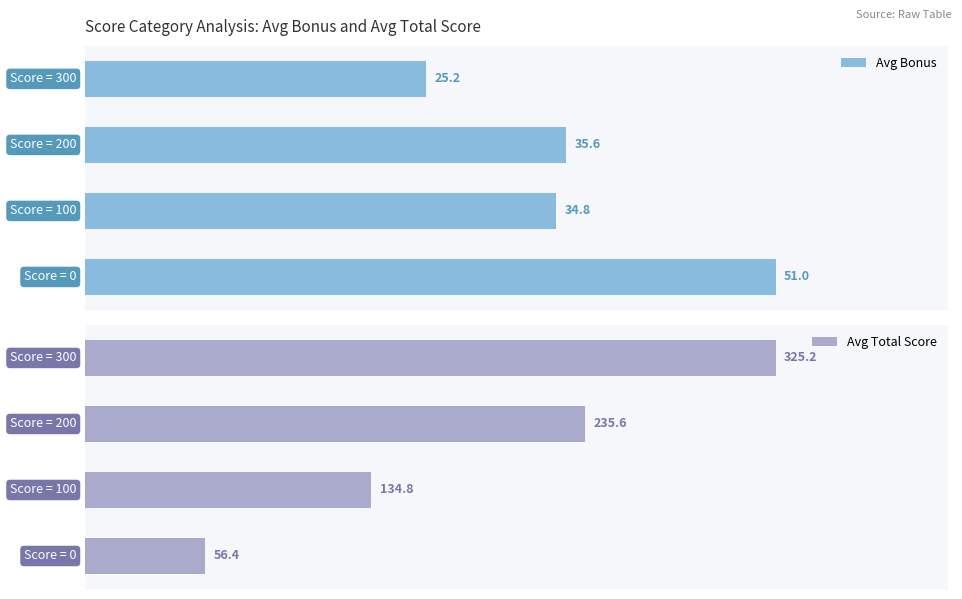

What is the sum of the Avg Bonus values at 10 and 20?

70.4